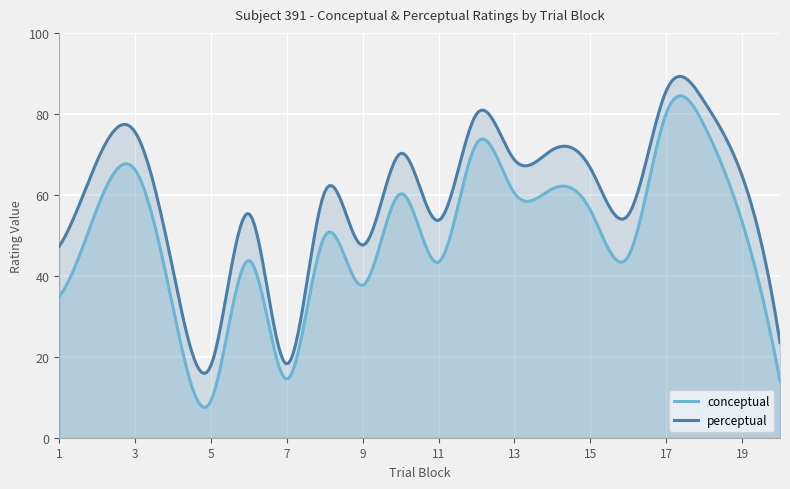

What is the value of the conceptual point at the 16th from the left?

44.8